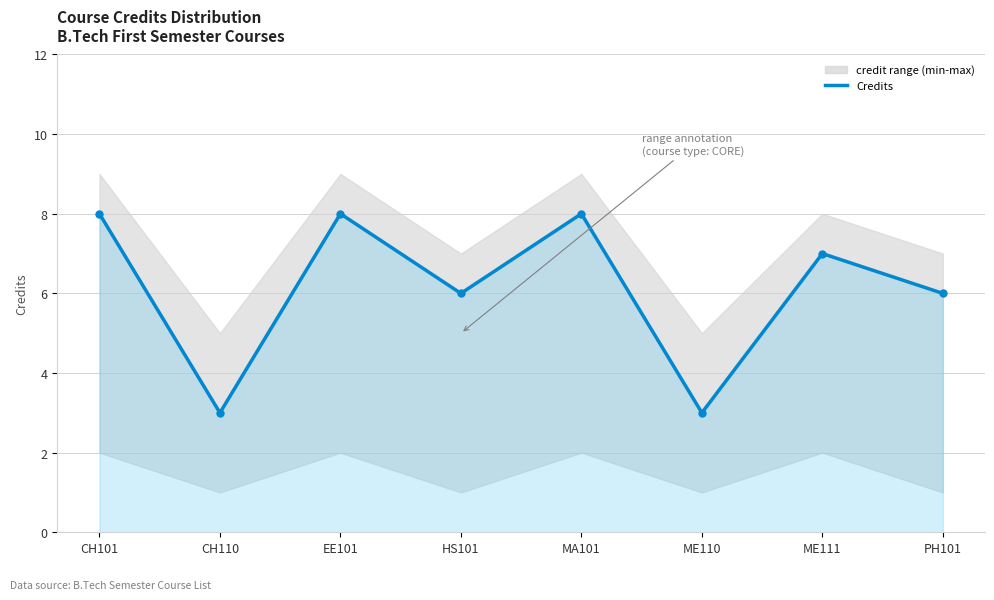

True or false: there are more than 1 points higher than both neighbors.

True